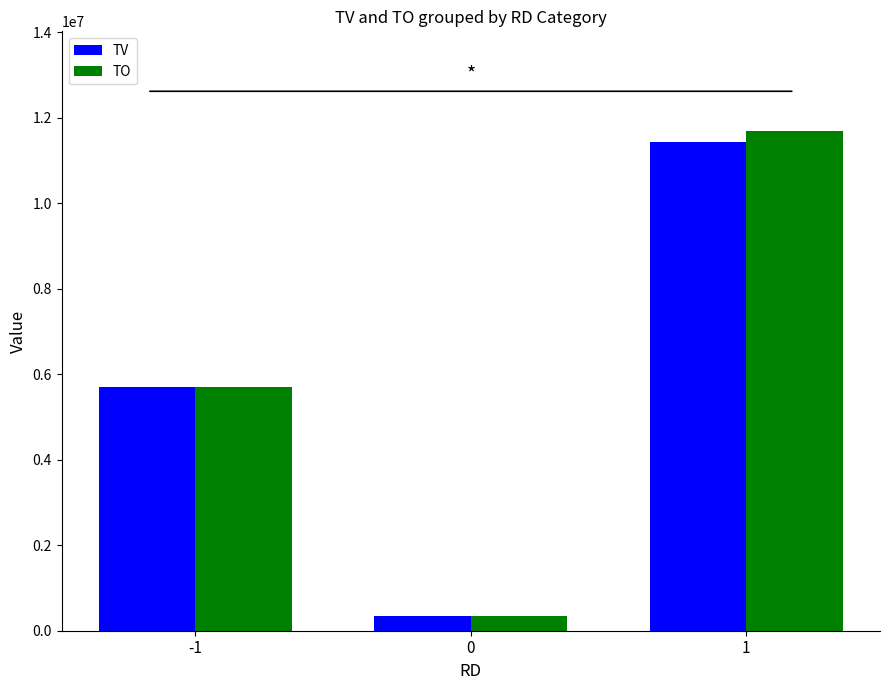

What value does the TV series have at -1?

5698000